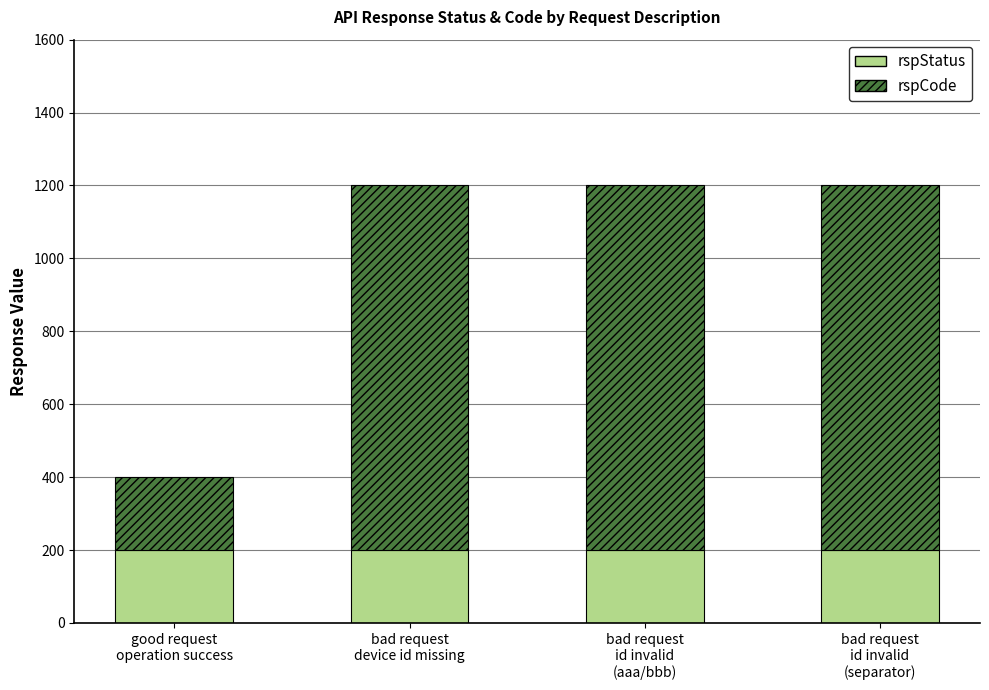

What is the minimum value for rspStatus?

200